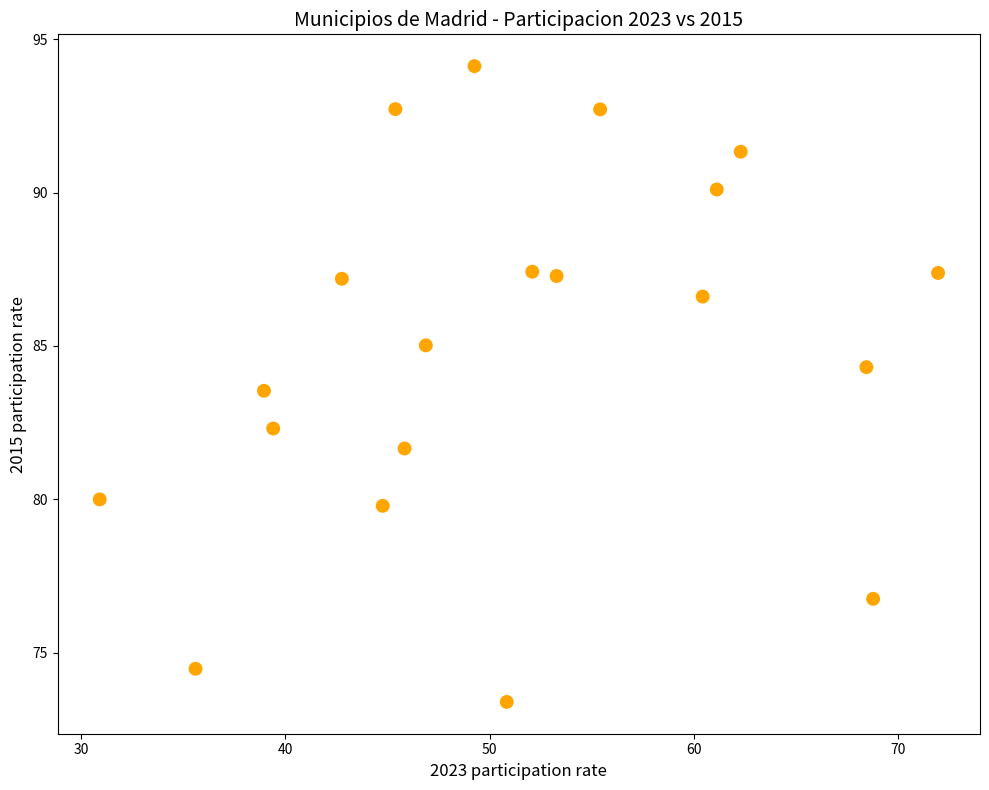

What is the range of Y values (max minus min)?

20.7